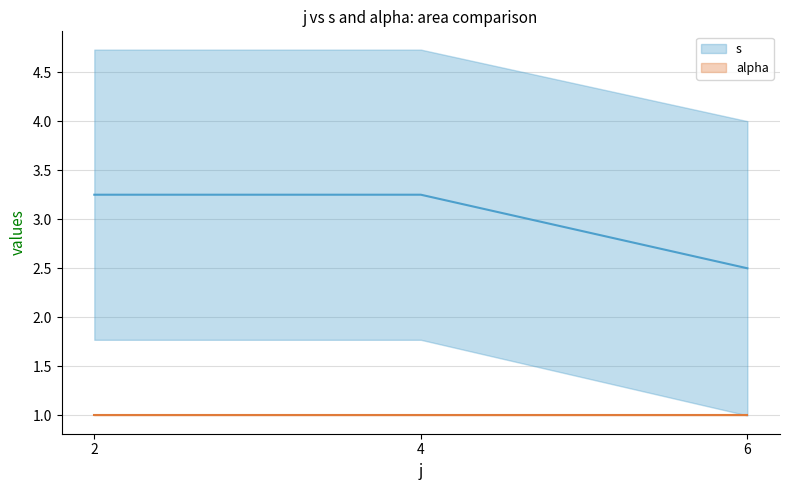

At which label does s first exceed 4?

2